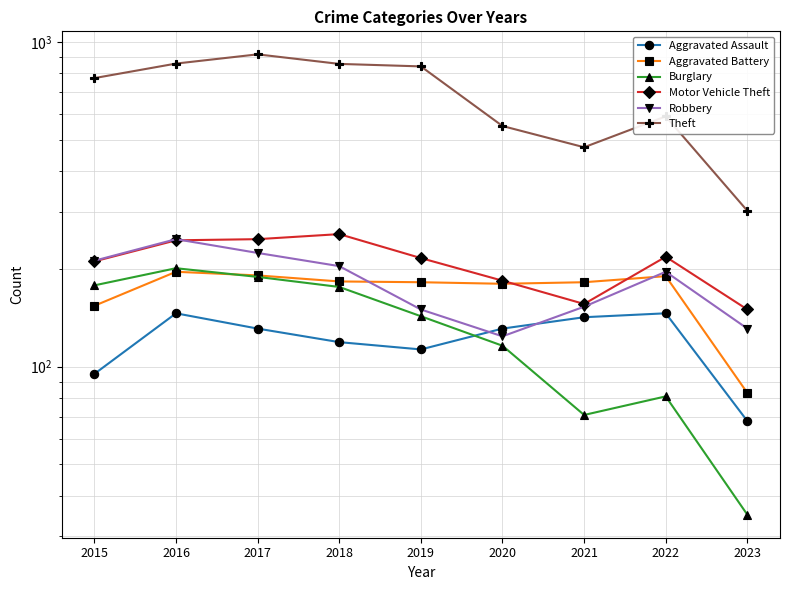

At which label does Burglary first exceed 143?

2015